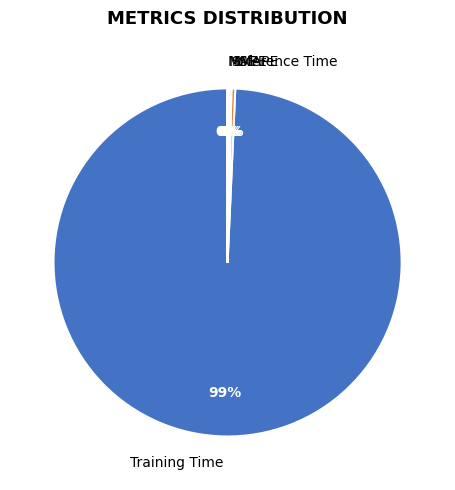

Do Training Time and Inference Time together represent more than half of the pie?

Yes